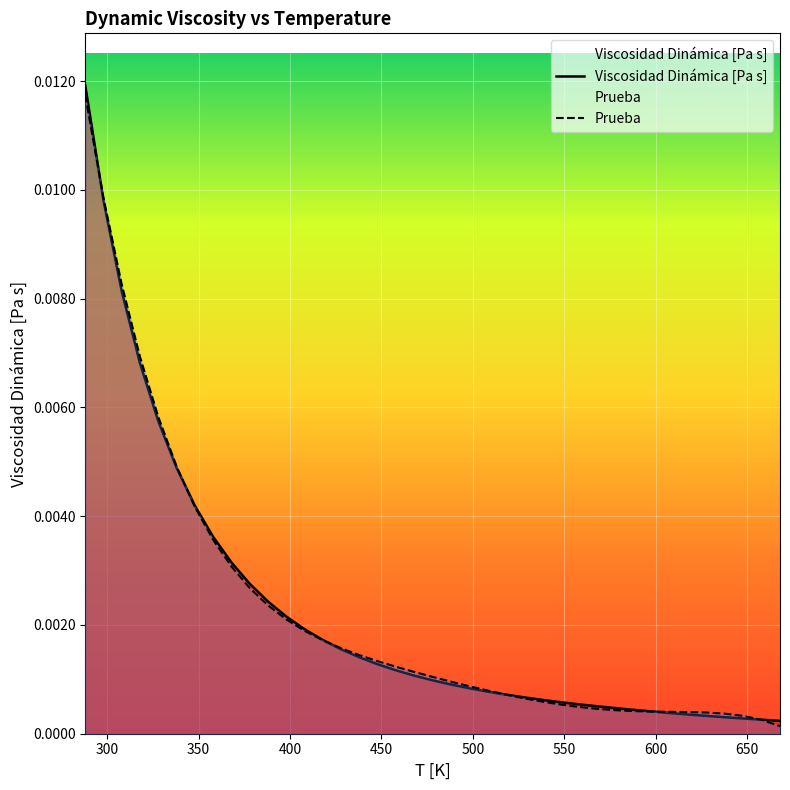

How many lines are shown in the chart?

2